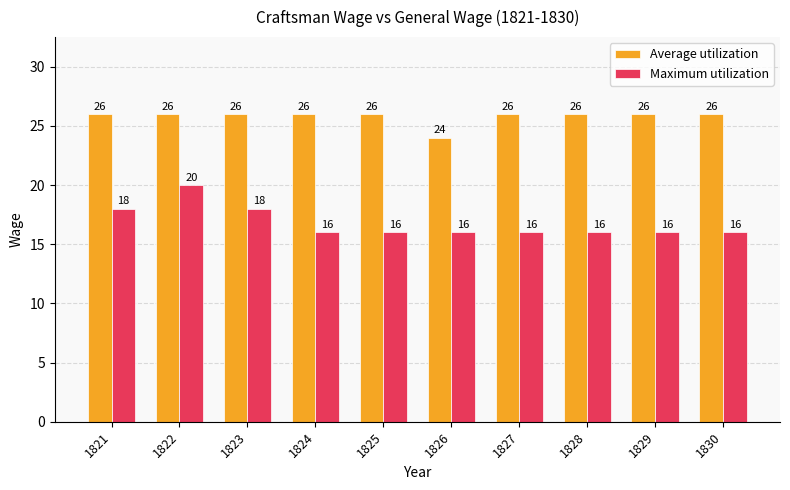

Reading left to right, extract all data points from this chart.

Average utilization: 1821=26	1822=26	1823=26	1824=26	1825=26	1826=24	1827=26	1828=26	1829=26	1830=26
Maximum utilization: 1821=18	1822=20	1823=18	1824=16	1825=16	1826=16	1827=16	1828=16	1829=16	1830=16